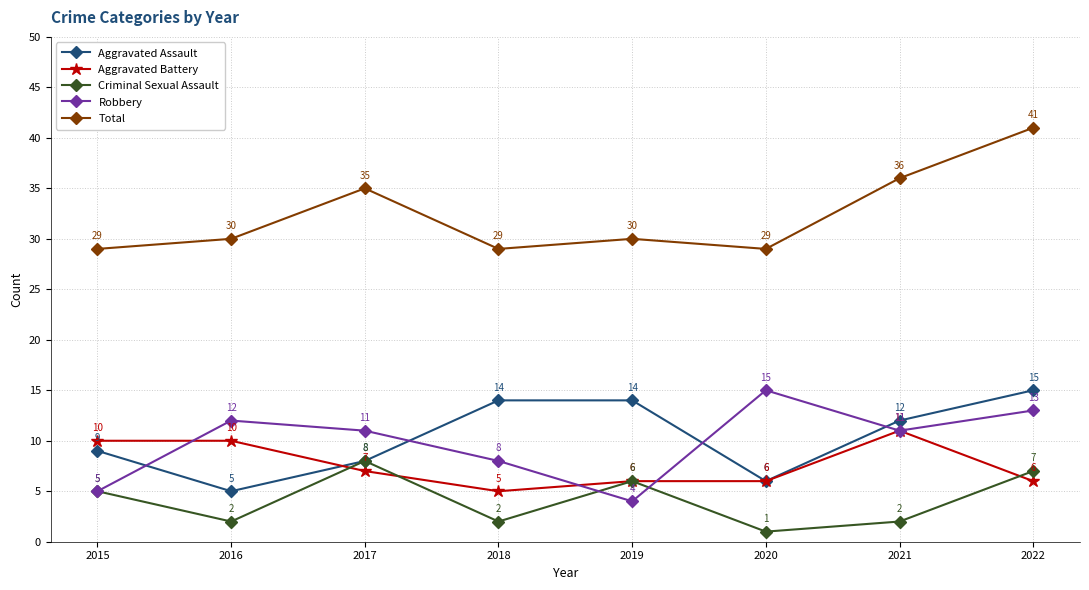

What is the minimum value shown in the chart?

1